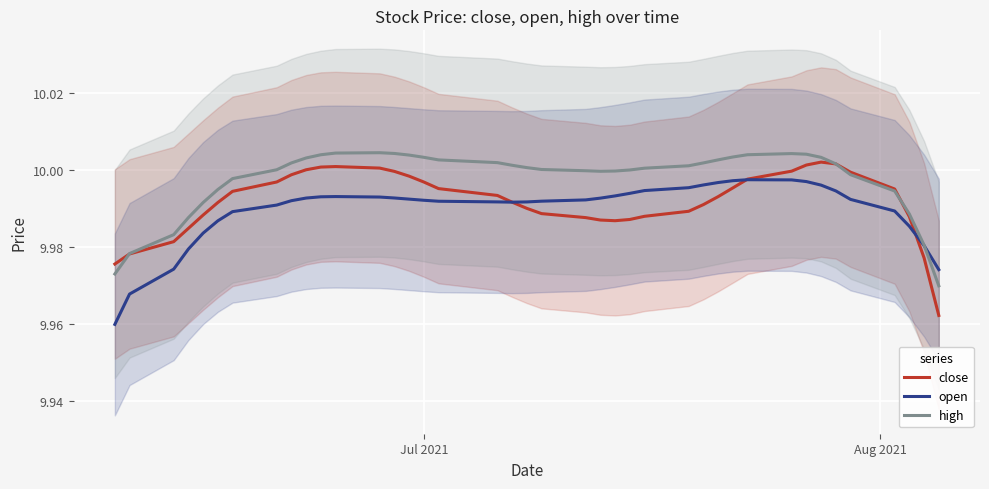

Is the value of open at 10 greater than the value of close at 37?

Yes